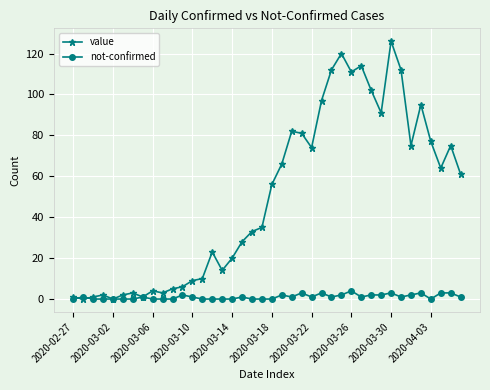

At how many categories does at least one series exceed 42?

20